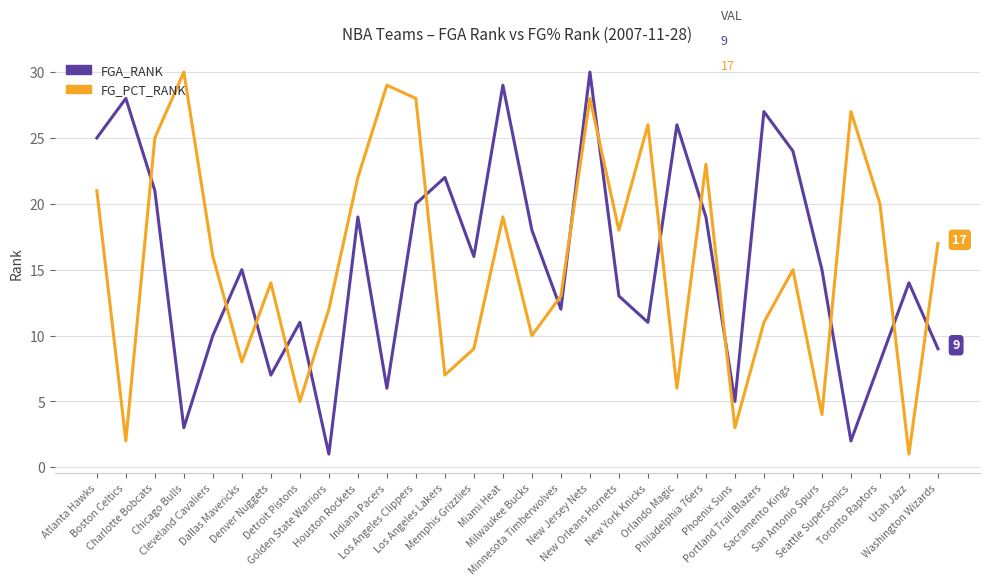

What is the difference between the maximum and minimum values in the FGA_RANK series?

29